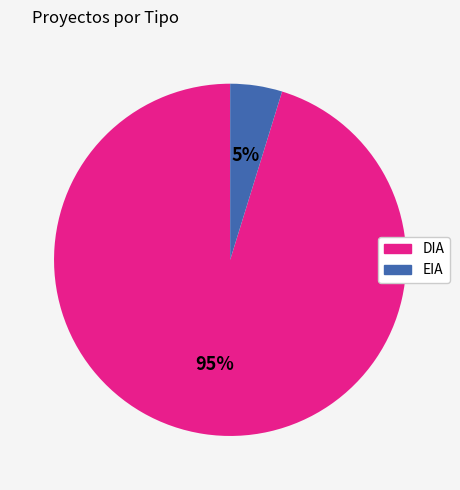

To the nearest percent, what is the difference between the largest and smallest slice percentages?

90%